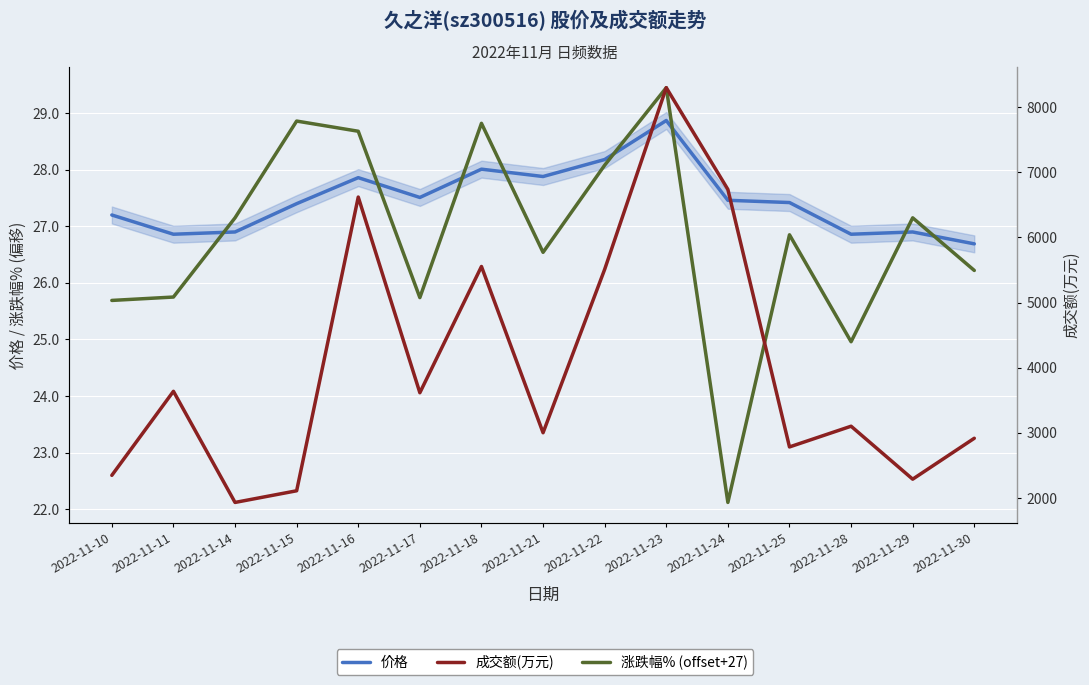

Reading left to right, transcribe all the data shown in this chart.

价格: 27.2	26.9	26.9	27.4	27.9	27.5	28.0	27.9	28.2	28.9	27.5	27.4	26.9	26.9	26.7
涨跌幅% (offset+27): 25.7	25.8	27.1	28.9	28.7	25.7	28.8	26.5	28.1	29.4	22.1	26.9	25.0	27.1	26.2
成交额(万元): 2348.0	3638.0	1932.0	2111.0	6620.0	3616.0	5554.0	3002.0	5510.0	8299.0	6737.0	2784.0	3102.0	2289.0	2917.0